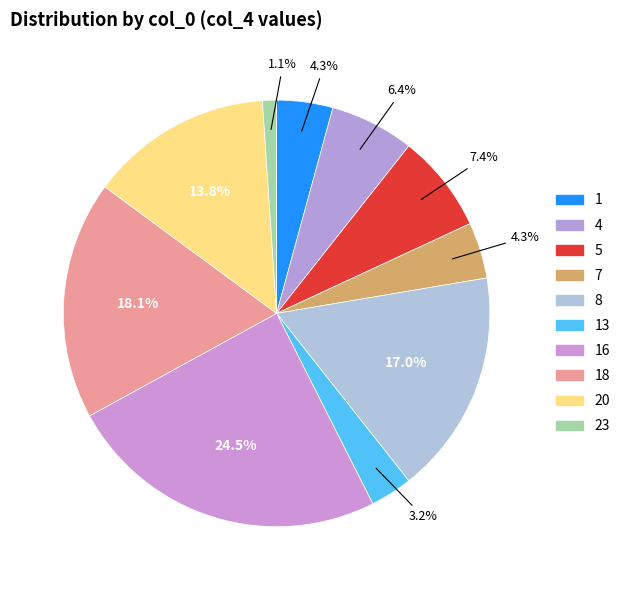

Count the number of slices in the pie.

10